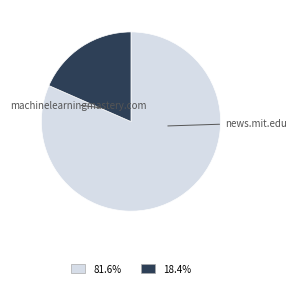

How many segments does this pie chart have?

2